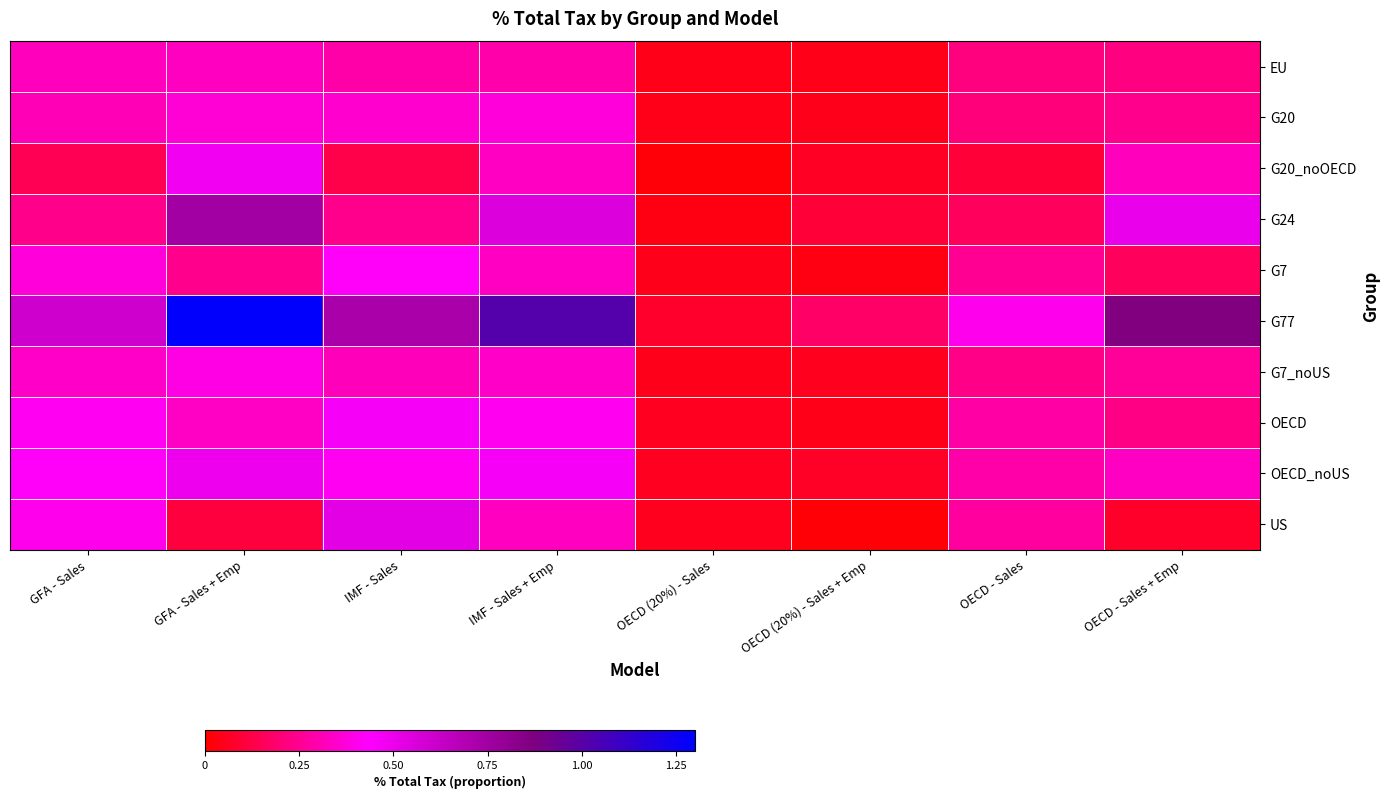

Reading left to right, what are all the values shown in this chart?

EU: GFA - Sales=0.3	GFA - Sales + Emp=0.3	IMF - Sales=0.3	IMF - Sales + Emp=0.3	OECD (20%) - Sales=0.0	OECD (20%) - Sales + Emp=0.0	OECD - Sales=0.2	OECD - Sales + Emp=0.2
G20: GFA - Sales=0.3	GFA - Sales + Emp=0.4	IMF - Sales=0.4	IMF - Sales + Emp=0.4	OECD (20%) - Sales=0.0	OECD (20%) - Sales + Emp=0.0	OECD - Sales=0.2	OECD - Sales + Emp=0.2
G20_noOECD: GFA - Sales=0.1	GFA - Sales + Emp=0.5	IMF - Sales=0.1	IMF - Sales + Emp=0.3	OECD (20%) - Sales=0.0	OECD (20%) - Sales + Emp=0.1	OECD - Sales=0.1	OECD - Sales + Emp=0.3
G24: GFA - Sales=0.2	GFA - Sales + Emp=0.7	IMF - Sales=0.2	IMF - Sales + Emp=0.6	OECD (20%) - Sales=0.0	OECD (20%) - Sales + Emp=0.1	OECD - Sales=0.2	OECD - Sales + Emp=0.5
G7: GFA - Sales=0.4	GFA - Sales + Emp=0.2	IMF - Sales=0.4	IMF - Sales + Emp=0.3	OECD (20%) - Sales=0.1	OECD (20%) - Sales + Emp=0.0	OECD - Sales=0.3	OECD - Sales + Emp=0.2
G77: GFA - Sales=0.6	GFA - Sales + Emp=1.3	IMF - Sales=0.7	IMF - Sales + Emp=1.0	OECD (20%) - Sales=0.1	OECD (20%) - Sales + Emp=0.2	OECD - Sales=0.4	OECD - Sales + Emp=0.9
G7_noUS: GFA - Sales=0.3	GFA - Sales + Emp=0.4	IMF - Sales=0.3	IMF - Sales + Emp=0.3	OECD (20%) - Sales=0.0	OECD (20%) - Sales + Emp=0.1	OECD - Sales=0.2	OECD - Sales + Emp=0.3
OECD: GFA - Sales=0.4	GFA - Sales + Emp=0.3	IMF - Sales=0.5	IMF - Sales + Emp=0.4	OECD (20%) - Sales=0.1	OECD (20%) - Sales + Emp=0.0	OECD - Sales=0.3	OECD - Sales + Emp=0.2
OECD_noUS: GFA - Sales=0.4	GFA - Sales + Emp=0.5	IMF - Sales=0.4	IMF - Sales + Emp=0.5	OECD (20%) - Sales=0.1	OECD (20%) - Sales + Emp=0.1	OECD - Sales=0.3	OECD - Sales + Emp=0.3
US: GFA - Sales=0.4	GFA - Sales + Emp=0.1	IMF - Sales=0.5	IMF - Sales + Emp=0.3	OECD (20%) - Sales=0.1	OECD (20%) - Sales + Emp=0.0	OECD - Sales=0.3	OECD - Sales + Emp=0.1